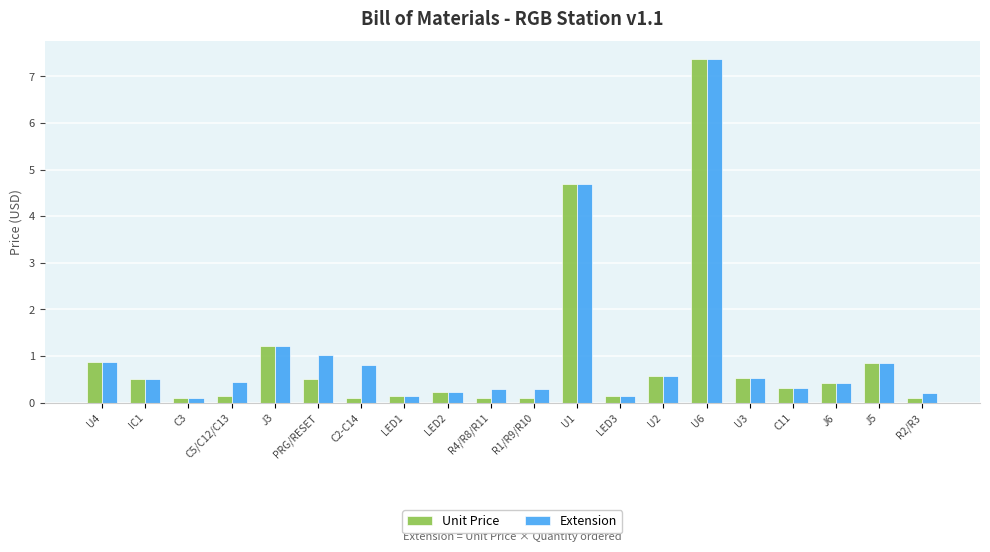

What is the label of the 14th bar from the right?

C2-C14